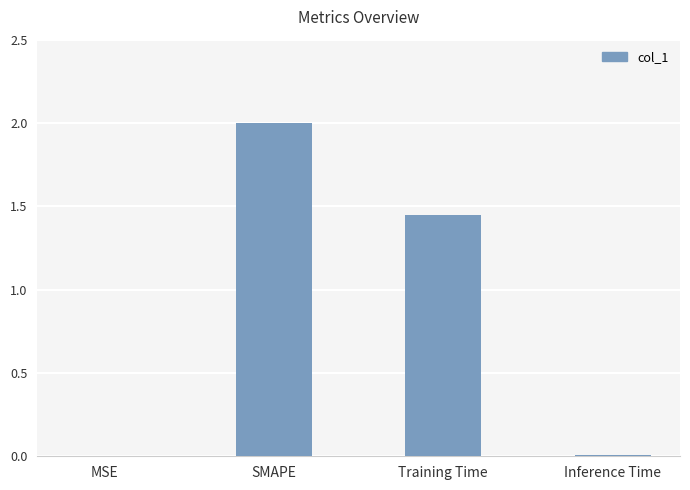

Where does the data first go above 1?

SMAPE